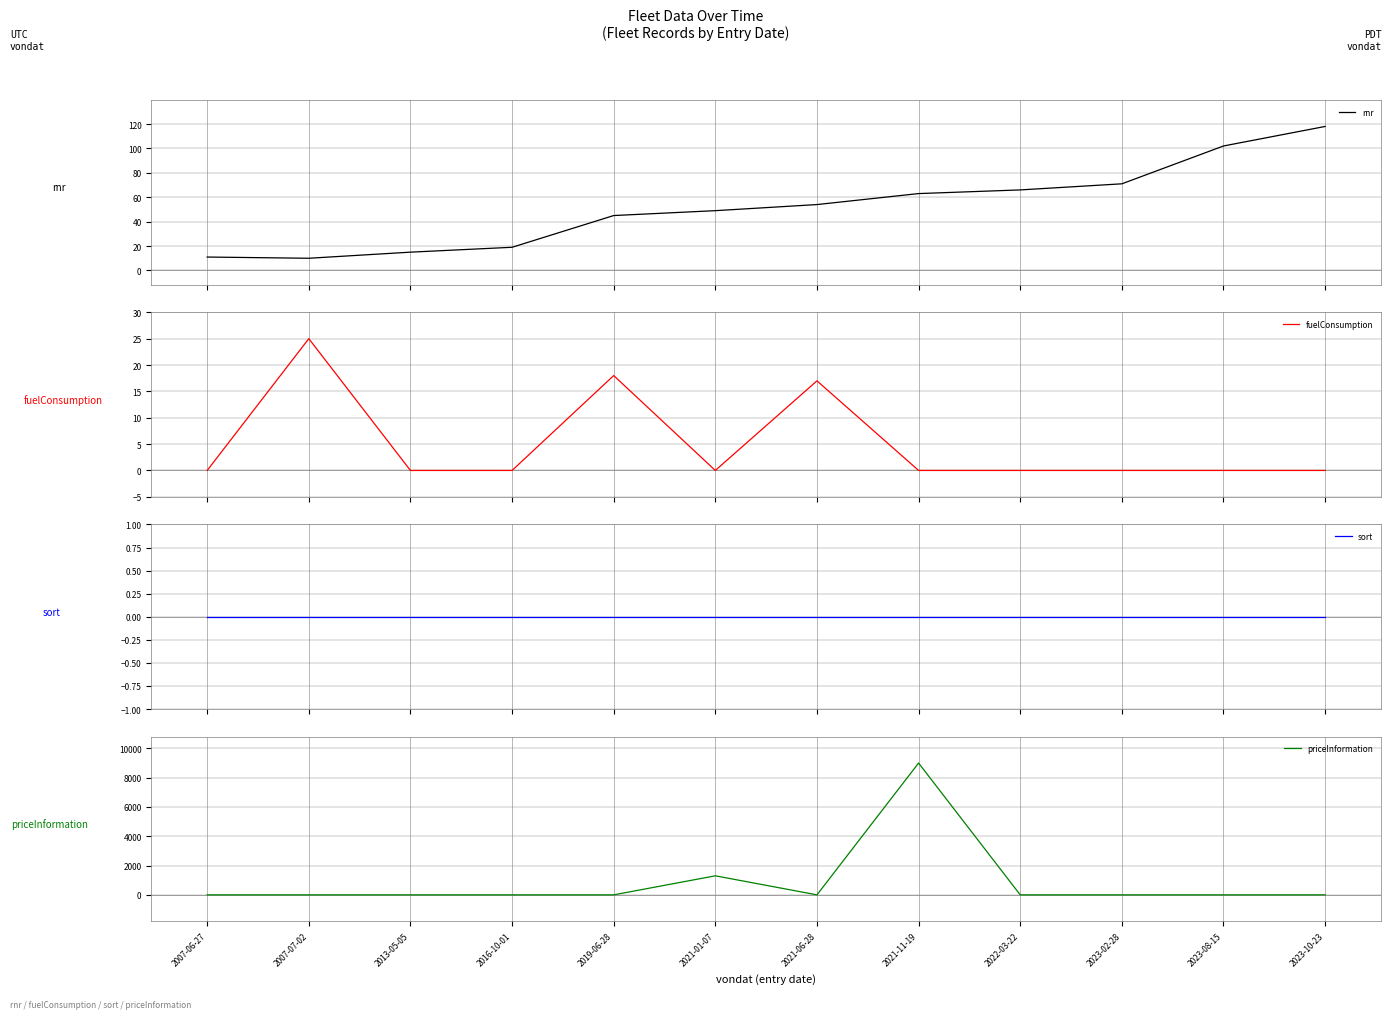

At which category is the sum across all series the highest?

2021-11-19